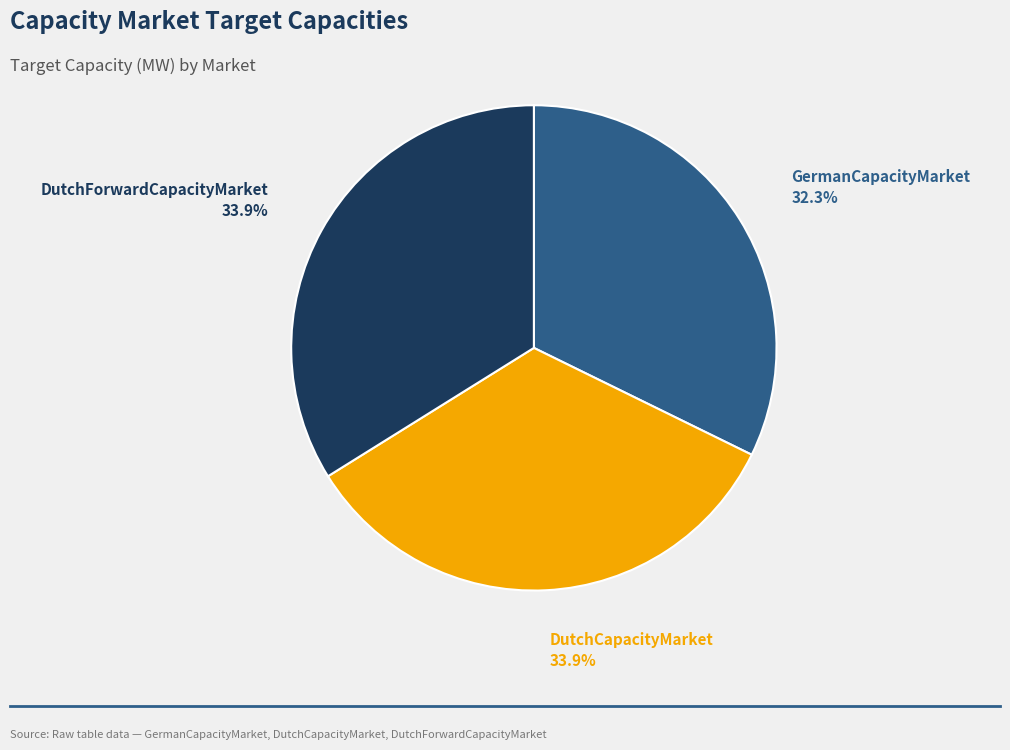

How many slices are in this pie chart?

3